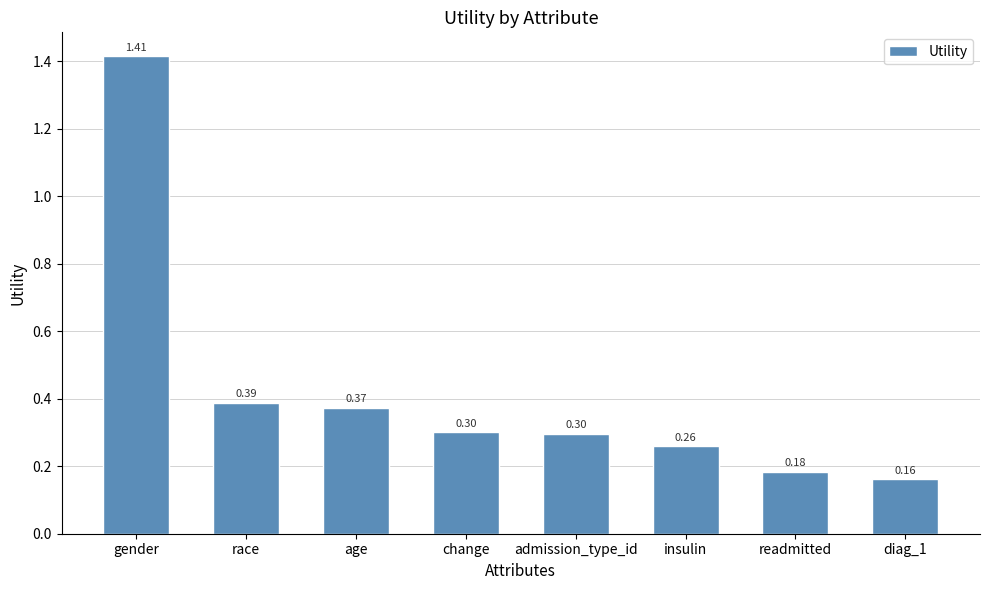

What is the label of the 4th bar from the left?

change